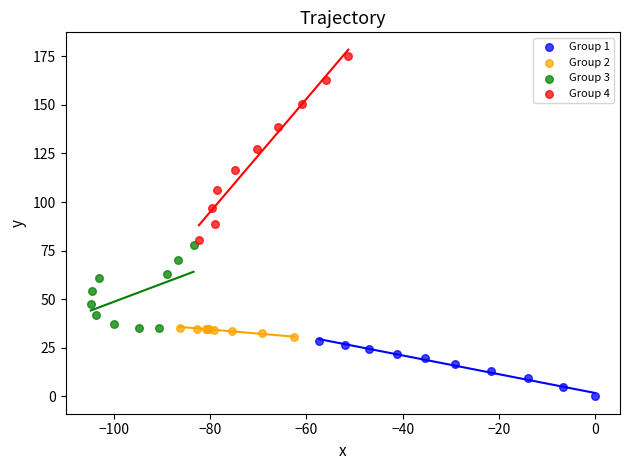

Which series contains the highest Y value?

Group 4